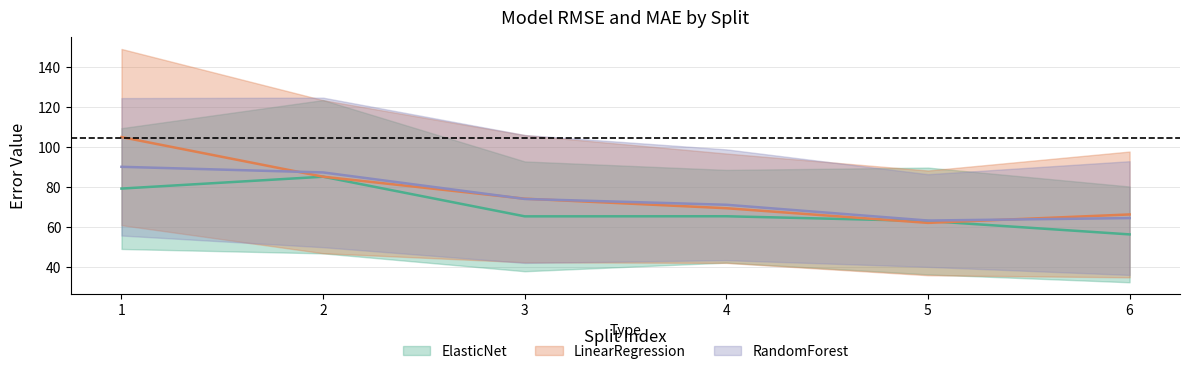

True or false: LinearRegression_RMSE and RandomForest_RMSE intersect in this chart.

True